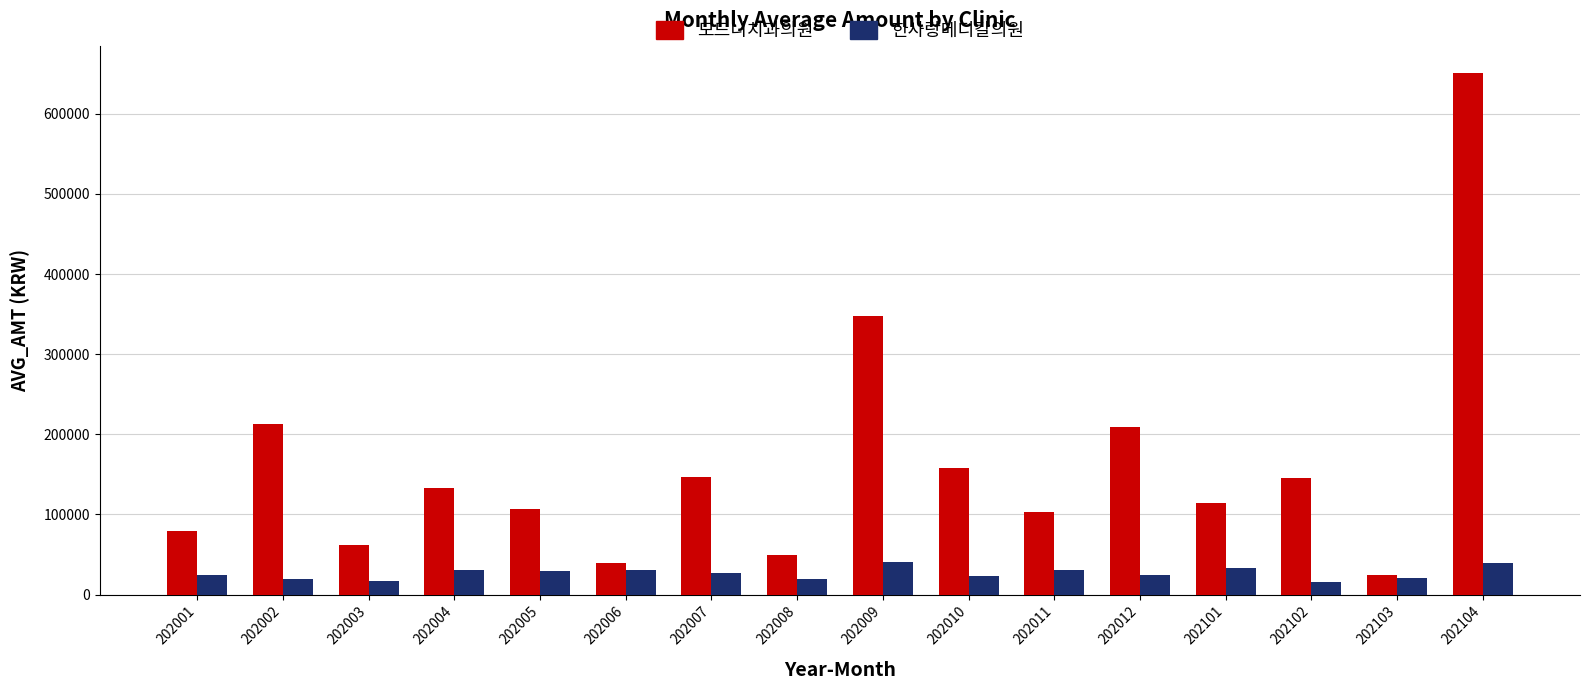

How many series are shown in this chart?

2